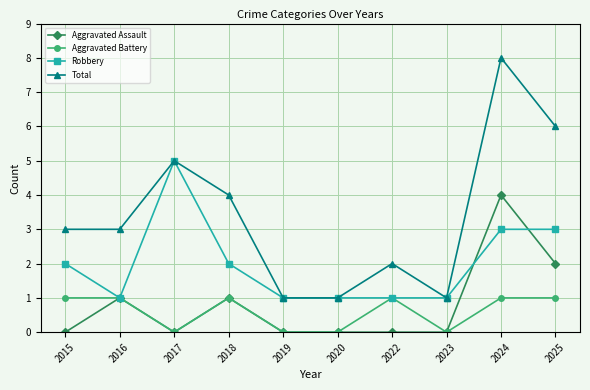

What is the value of the Aggravated Battery point at the 4th from the left?

1